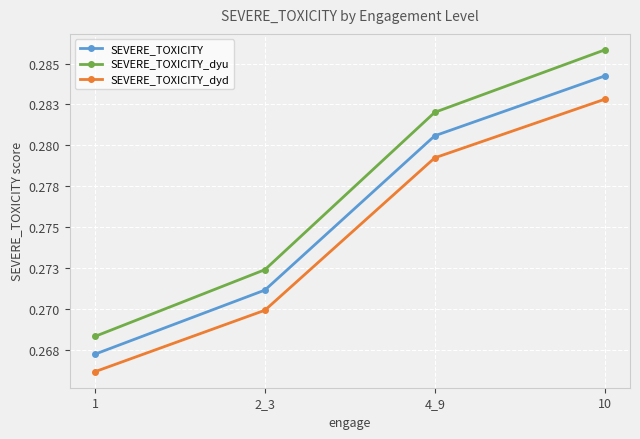

True or false: SEVERE_TOXICITY_dyd and SEVERE_TOXICITY cross at least once.

False